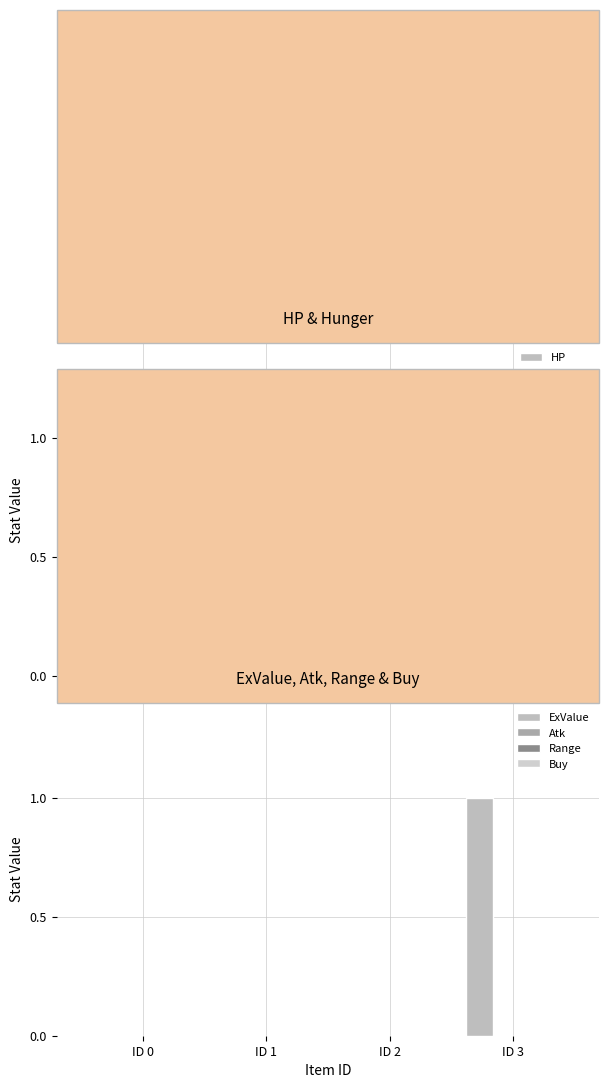

True or false: Range has a value of 0 at ID 1.

True